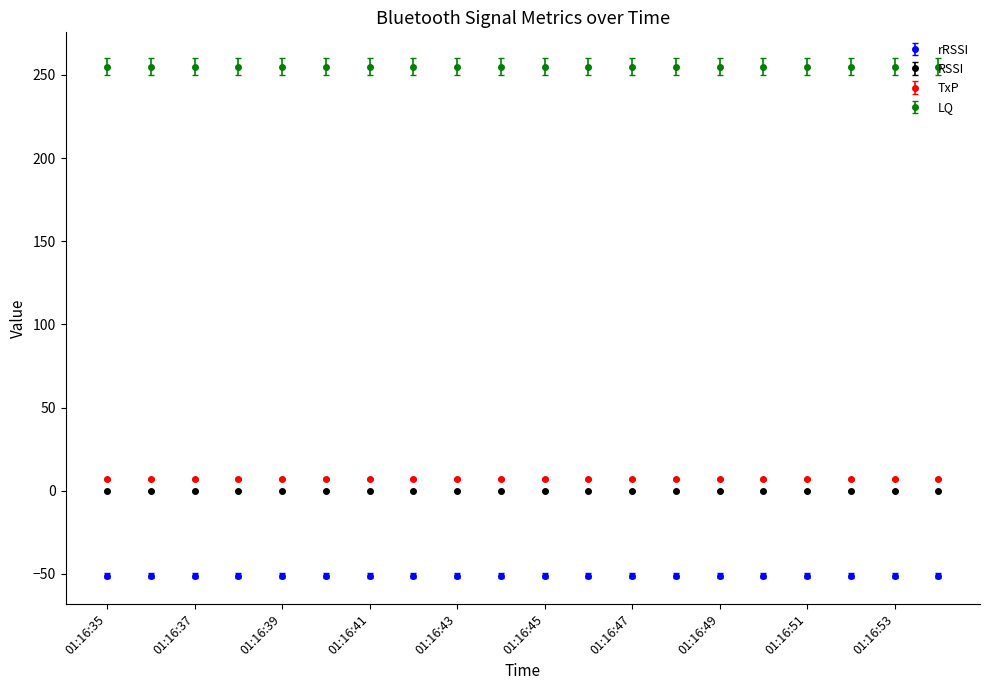

Which label corresponds to the largest value in the chart?

01:16:35